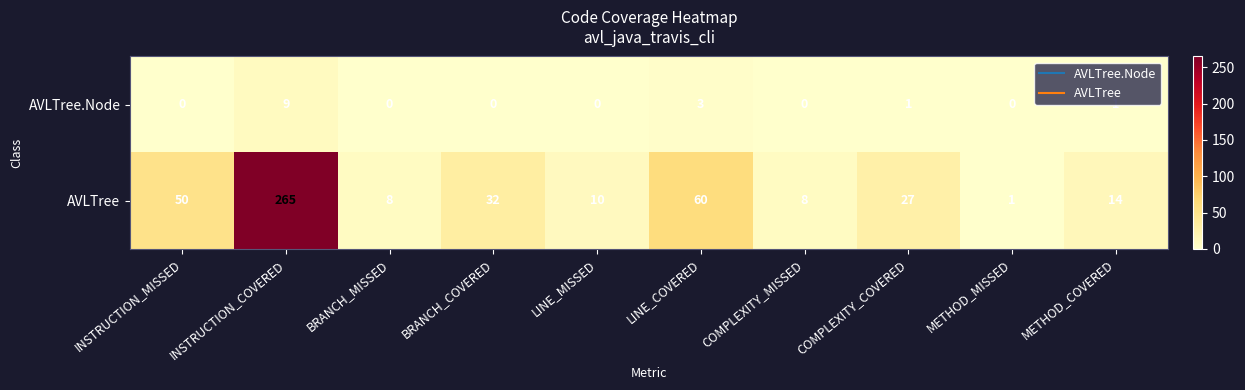

What is the spread (max minus min) of values at BRANCH_COVERED?

32